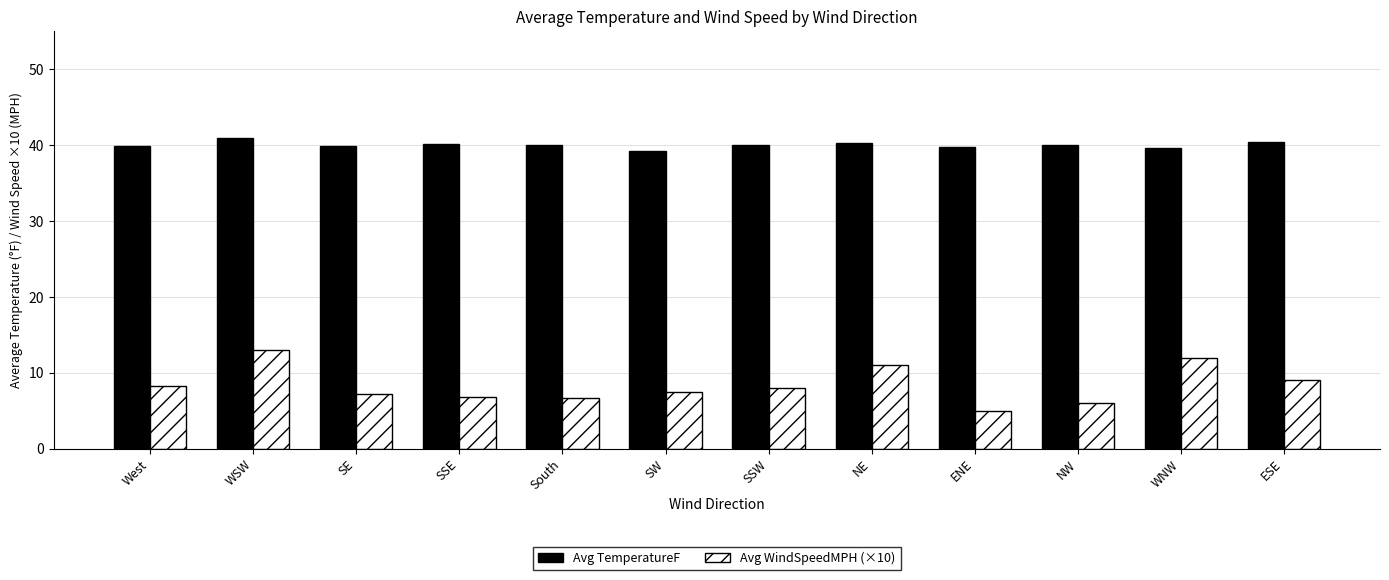

What is the minimum value for Avg WindSpeedMPH (×10)?

5.0